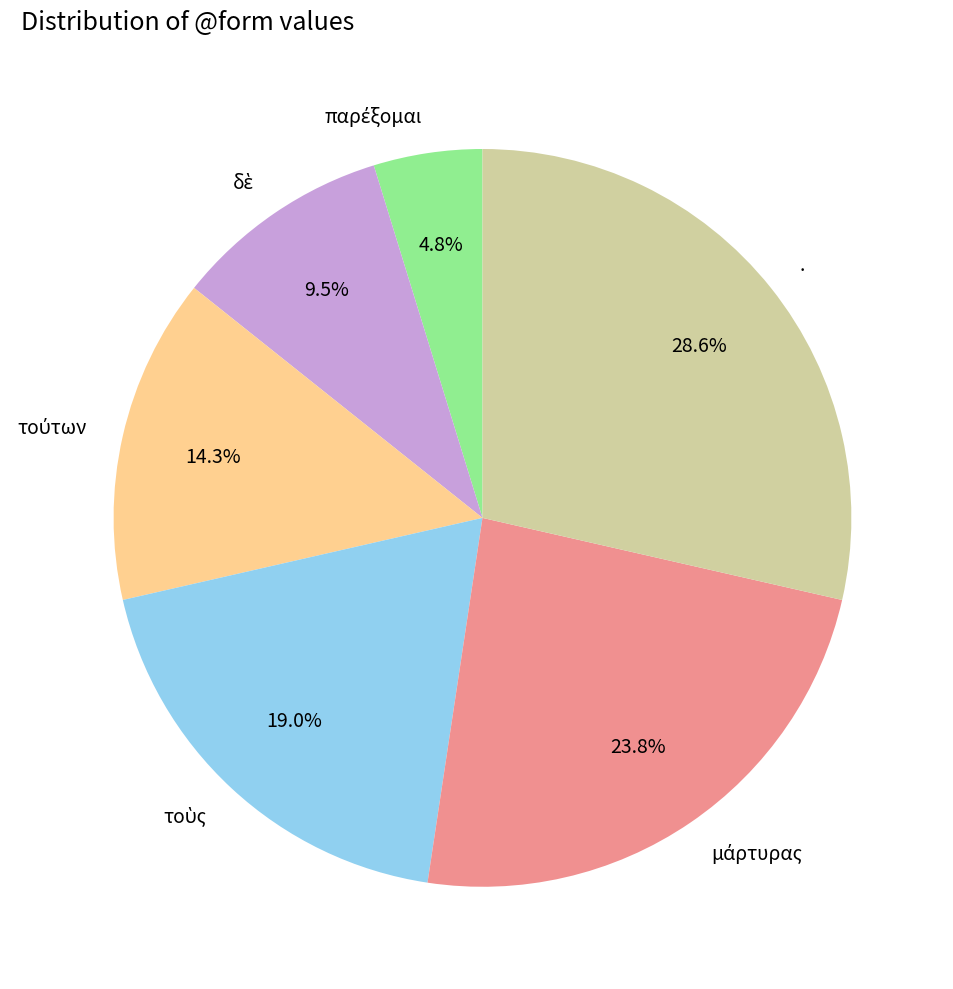

What is the largest slice in the pie chart?

.